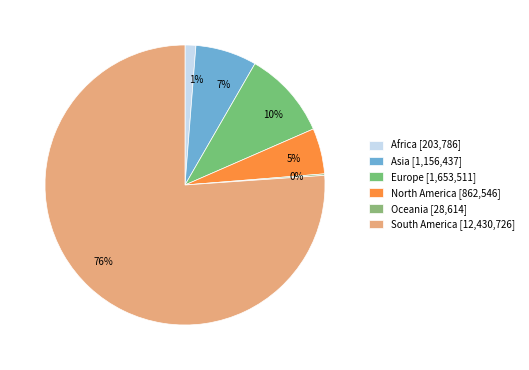

Which slice is the largest?

South America